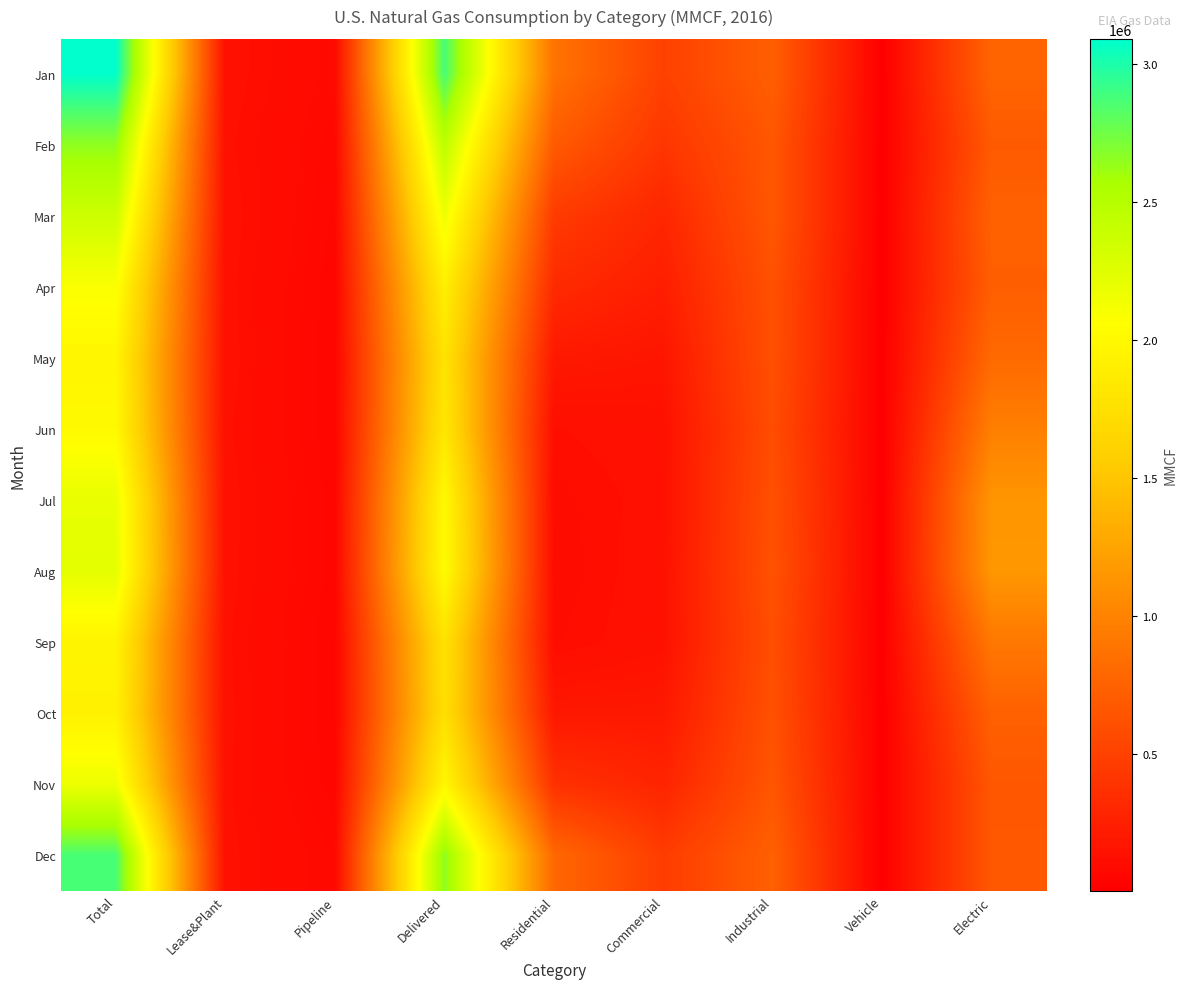

What is the smallest value displayed?

3176